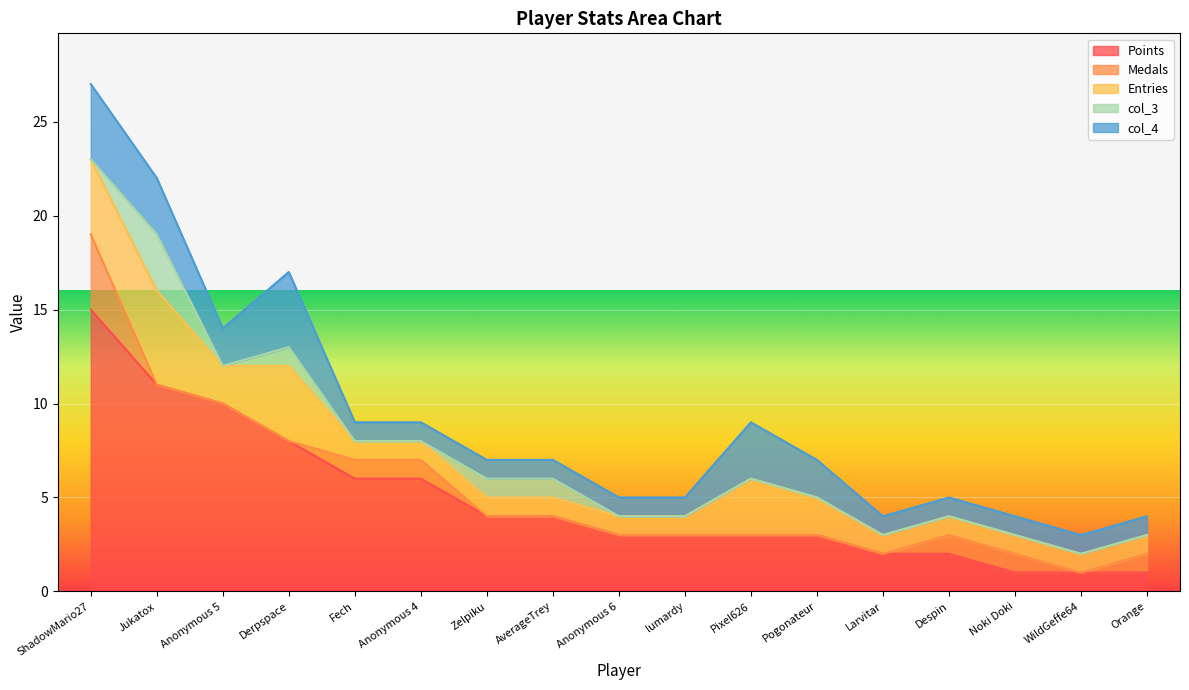

The value of Points at Pogonateur is 4. True or false?

False